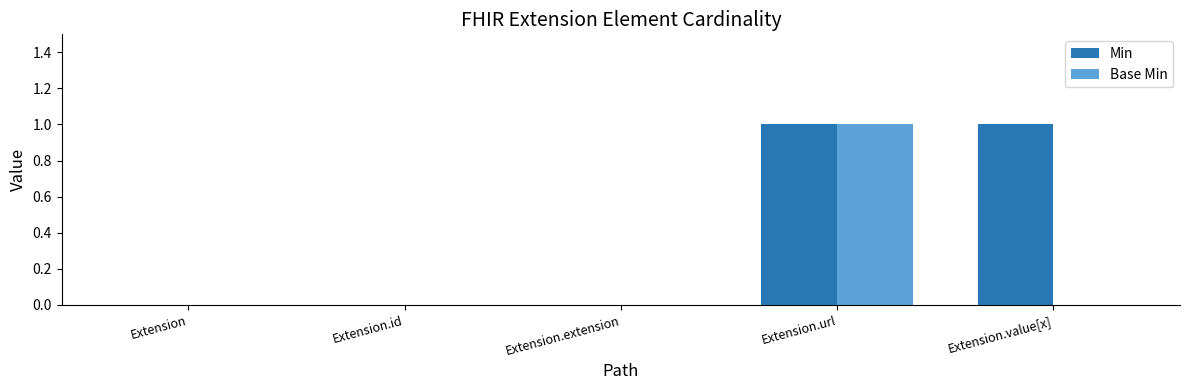

Between Extension.extension and Extension.value[x], which series saw the biggest shift?

Min